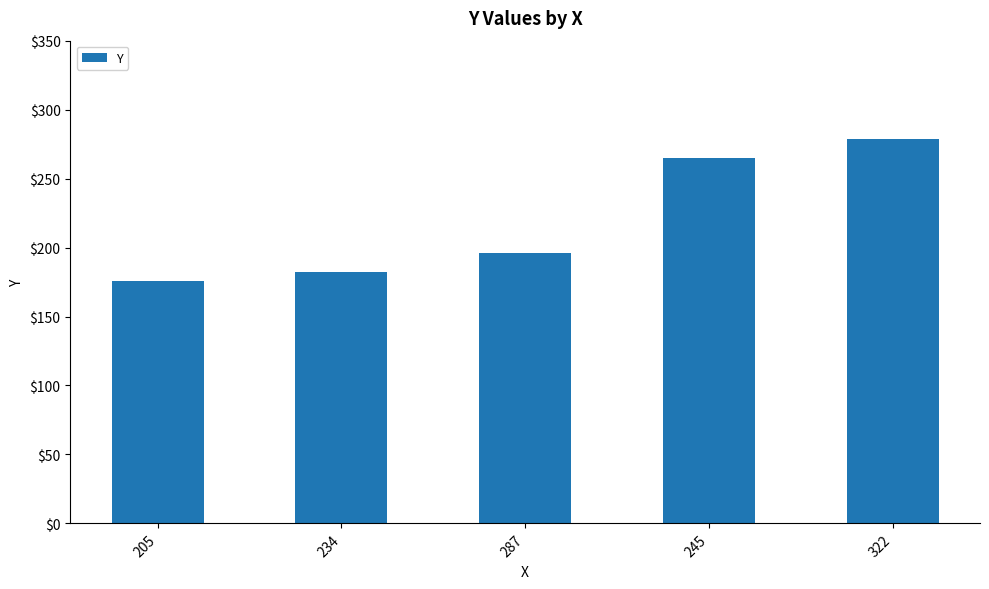

At which label is the value closest to 227?

287